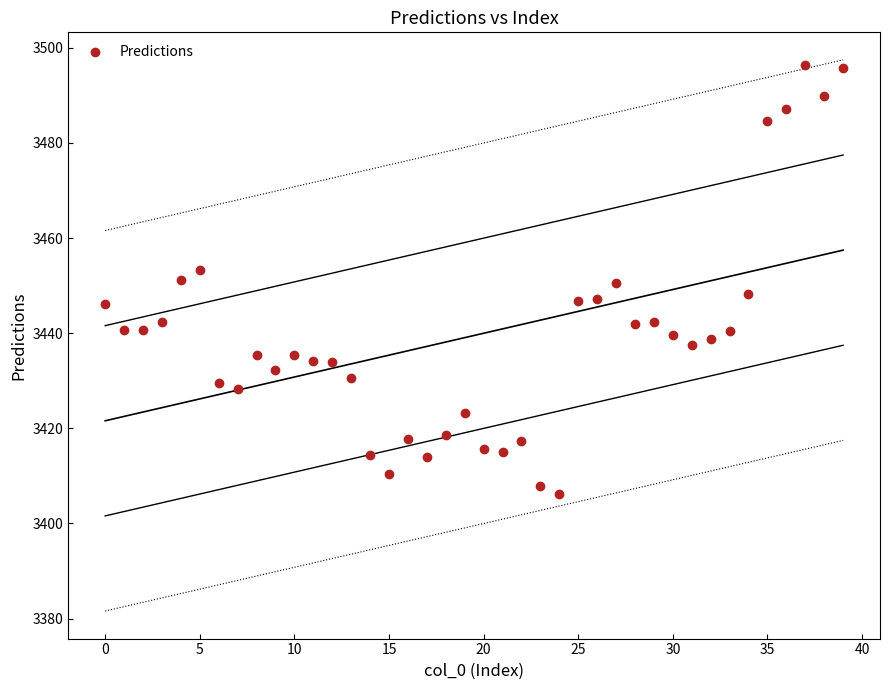

What is the range of Y values (max minus min)?

90.0